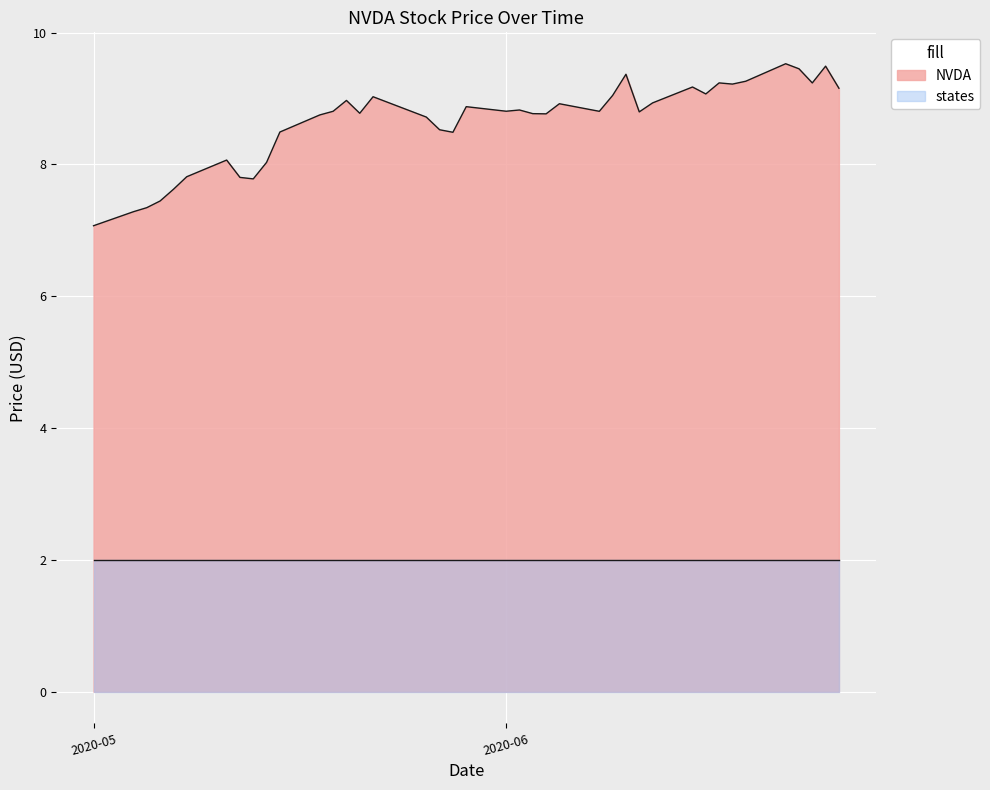

How many points are higher than both their immediate neighbors (excluding endpoints)?

11